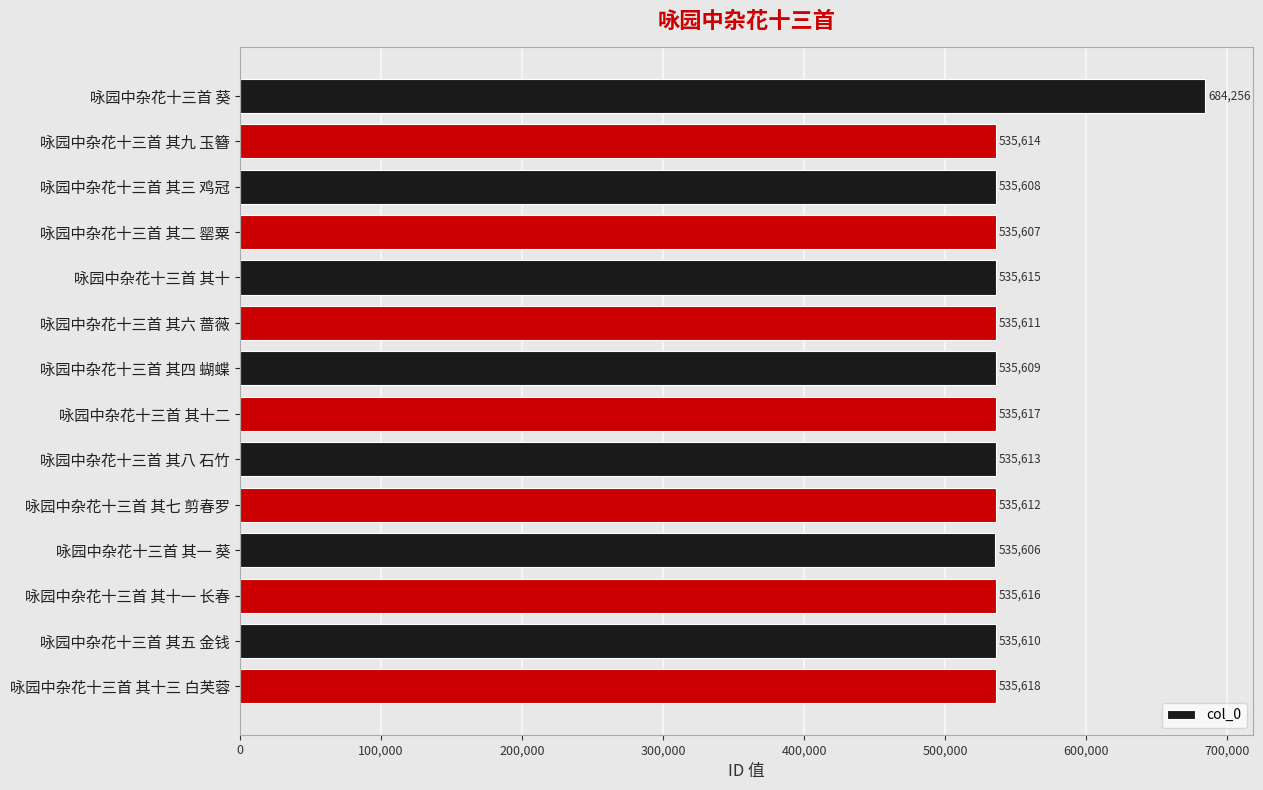

The value at 咏园中杂花十三首 其一 葵 is 894597. True or false?

False